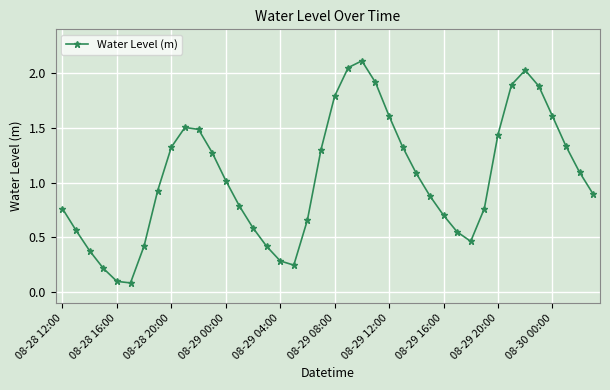

What is the average value?

1.0